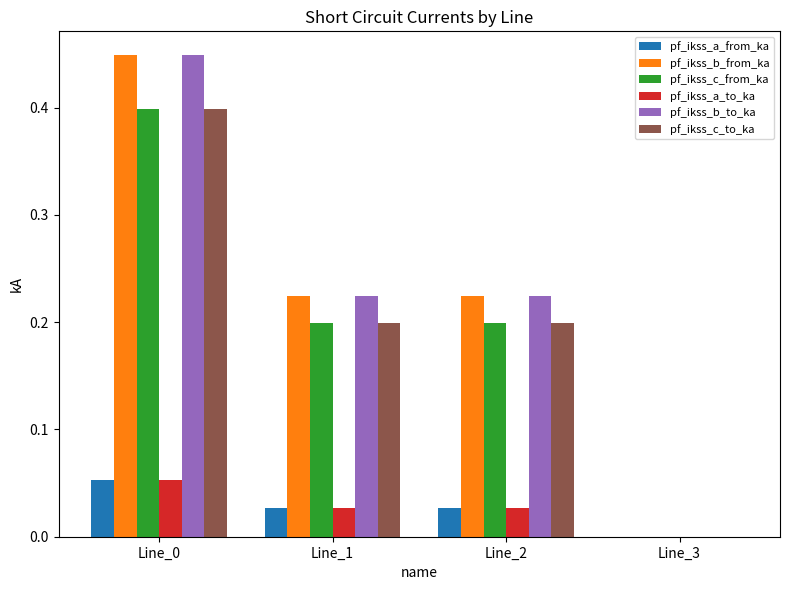

What is the sum of all pf_ikss_b_from_ka values?

0.9